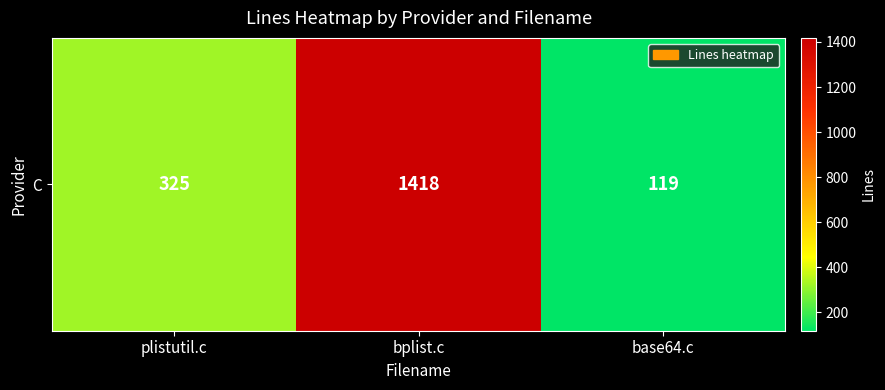

What is the average value?

621